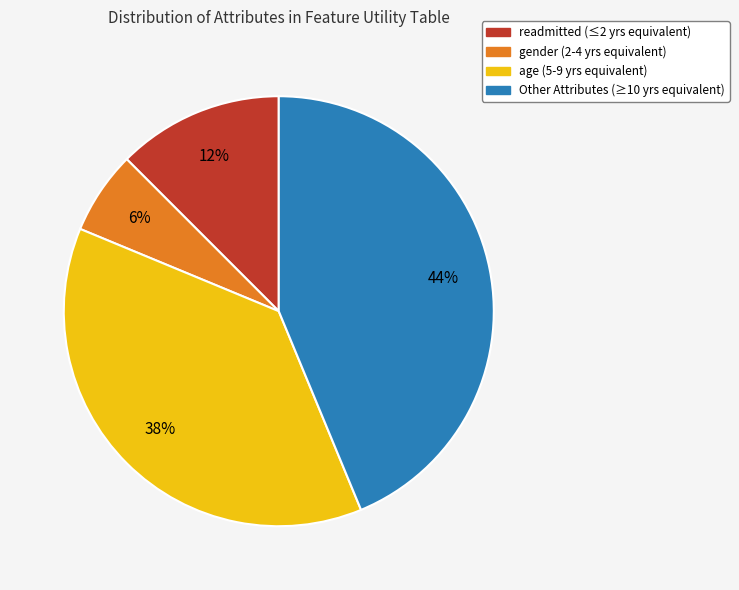

Which has a higher value, Other Attributes or readmitted?

Other Attributes